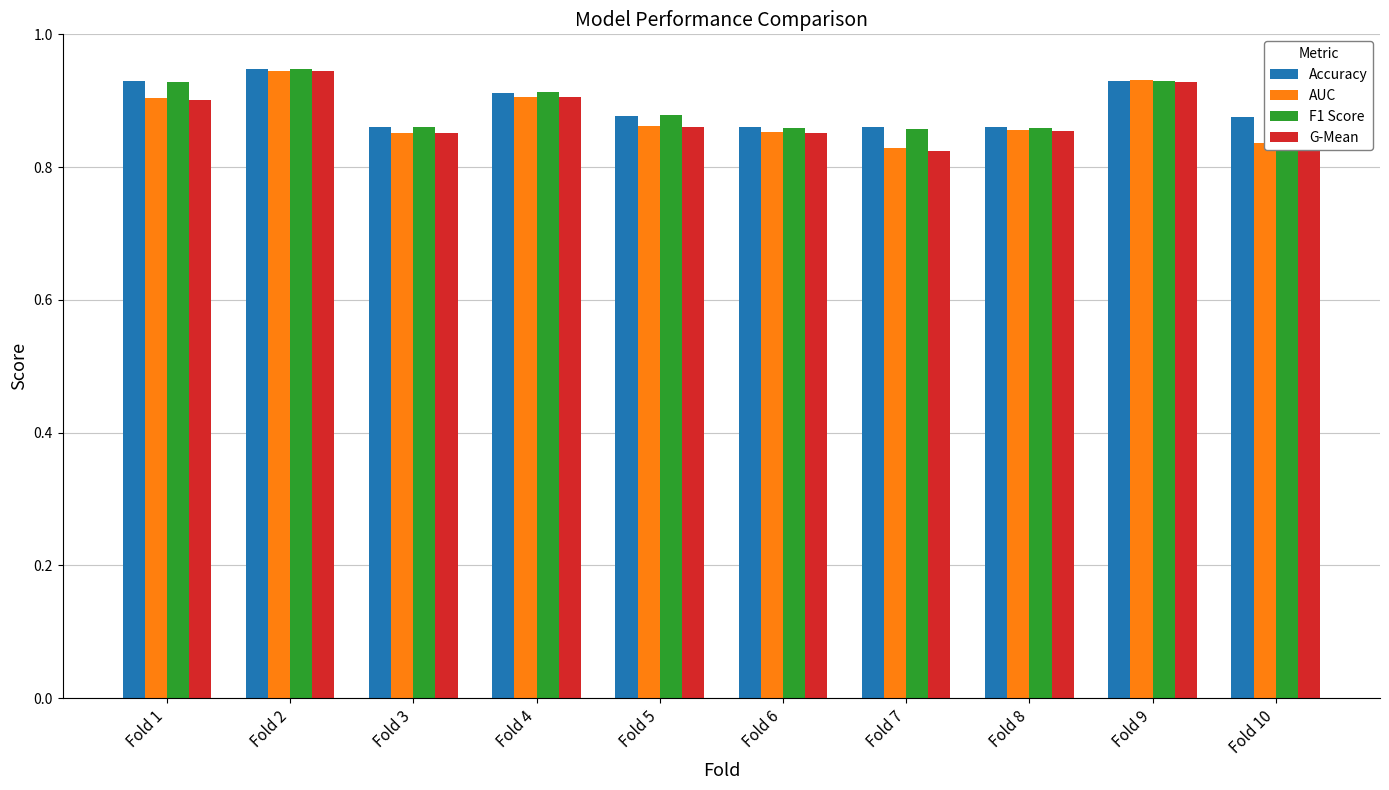

Is the value of G-Mean at Fold 2 greater than the value of Accuracy at Fold 3?

Yes